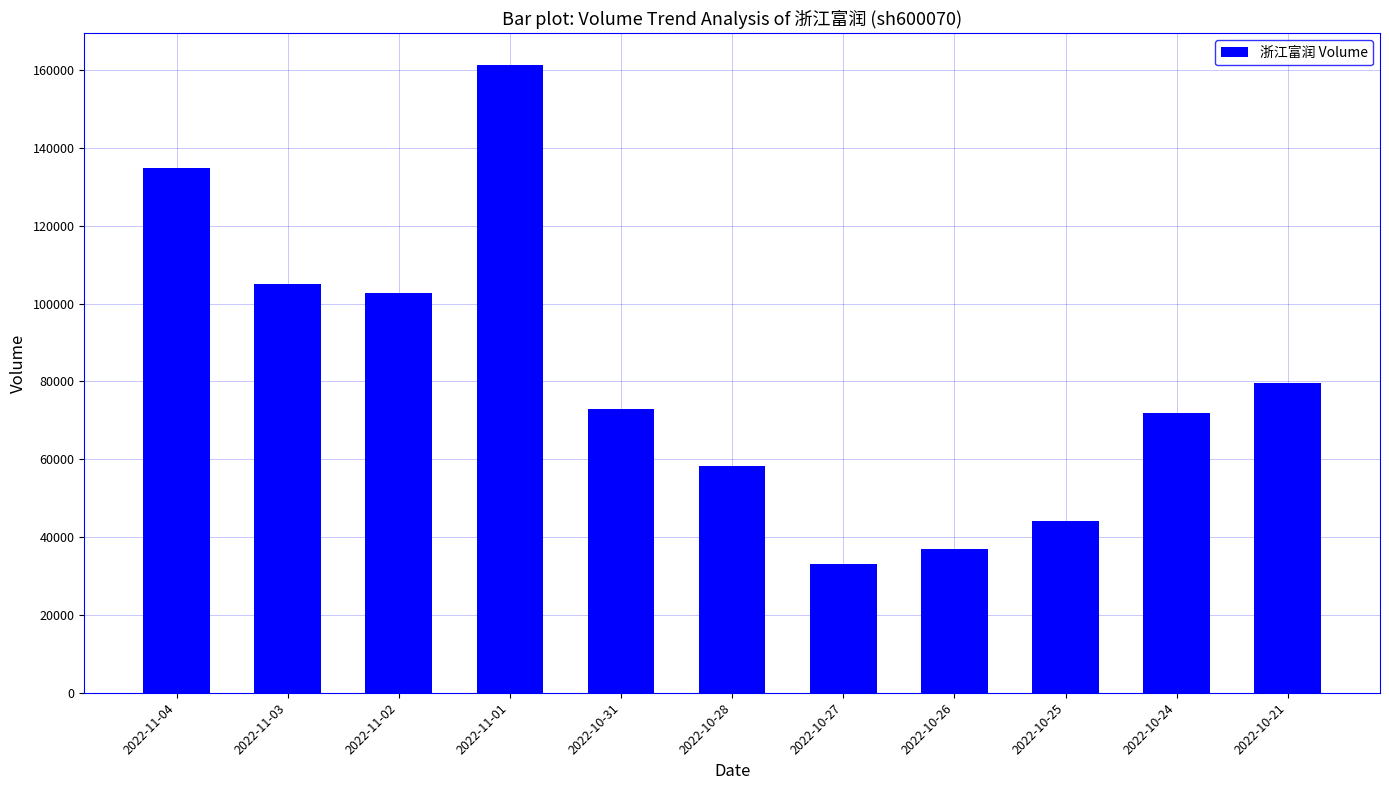

The value at 2022-11-03 is 105131. True or false?

True